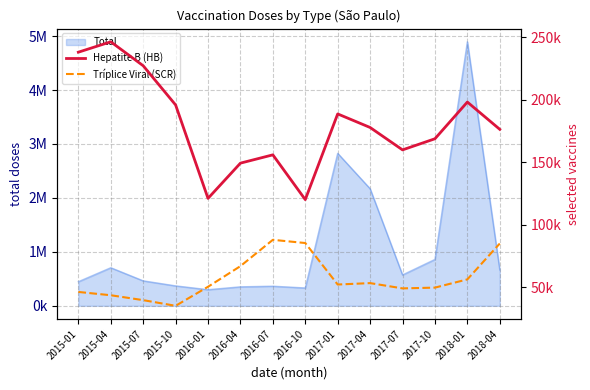

True or false: Tríplice Viral (SCR) and Hepatite B (HB) intersect in this chart.

False